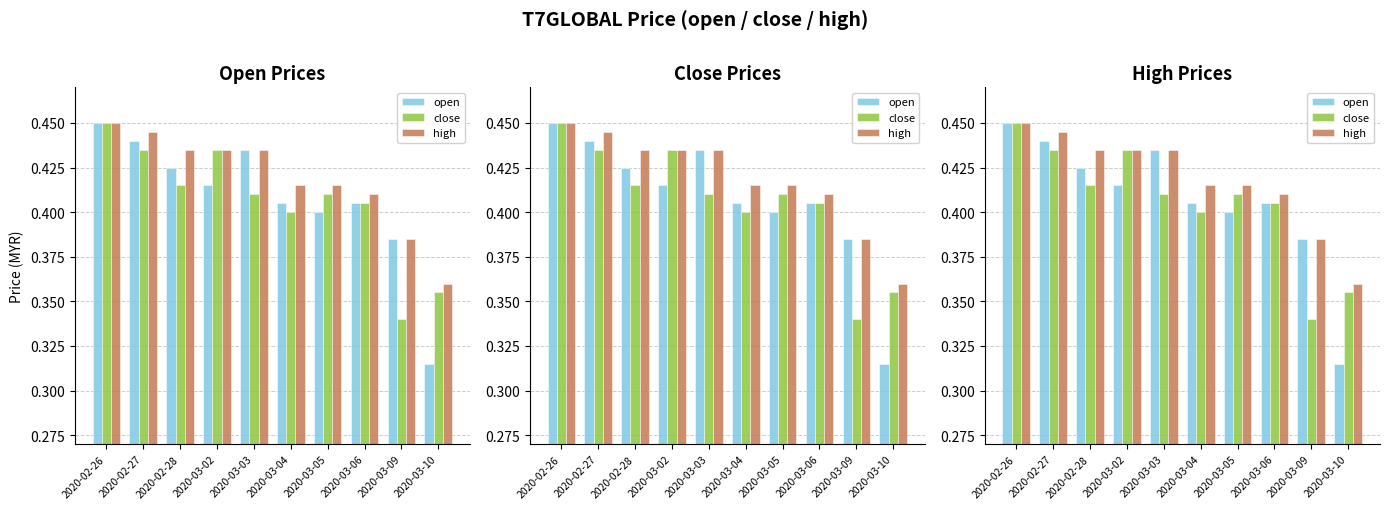

What is the minimum value for open?

0.3